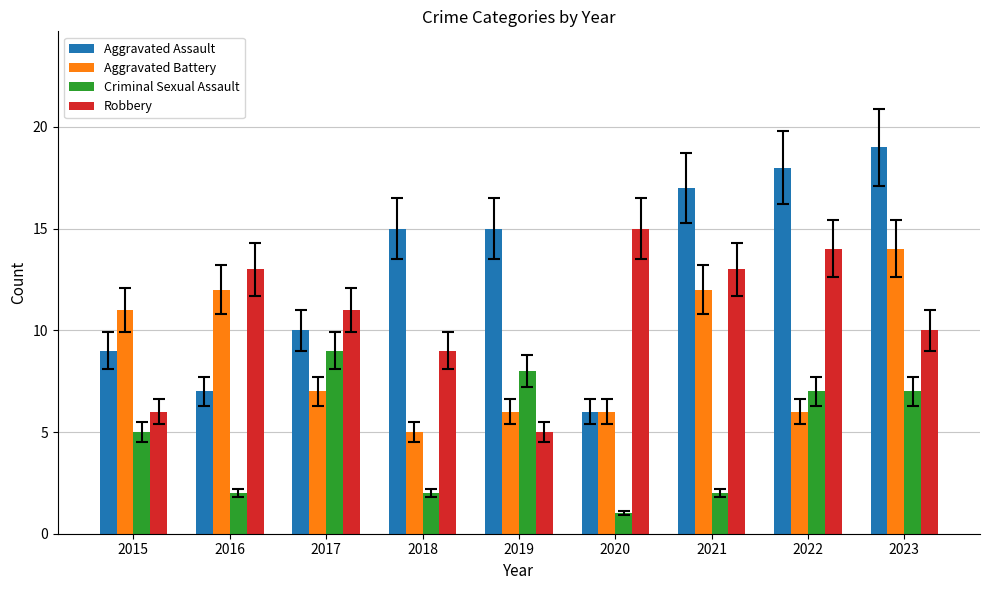

How many distinct data groups are displayed?

4